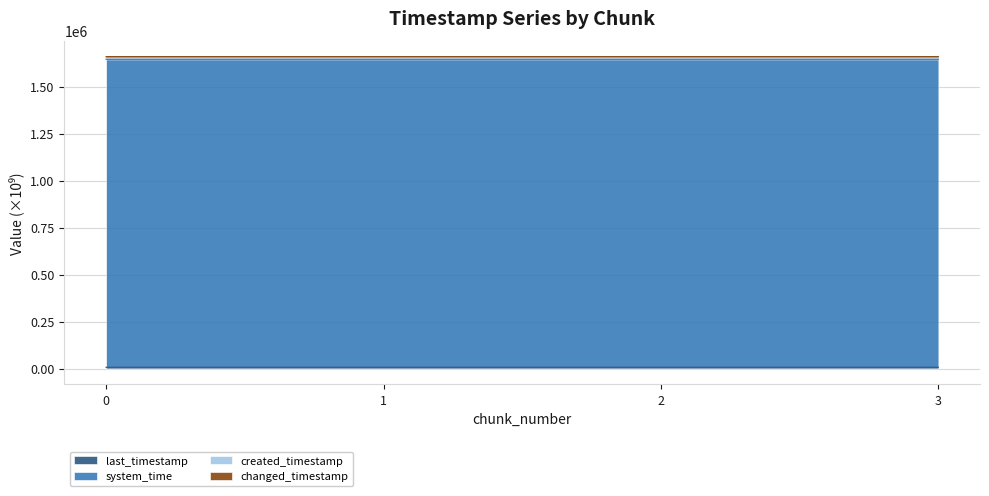

Which series has the widest spread of values?

created_timestamp